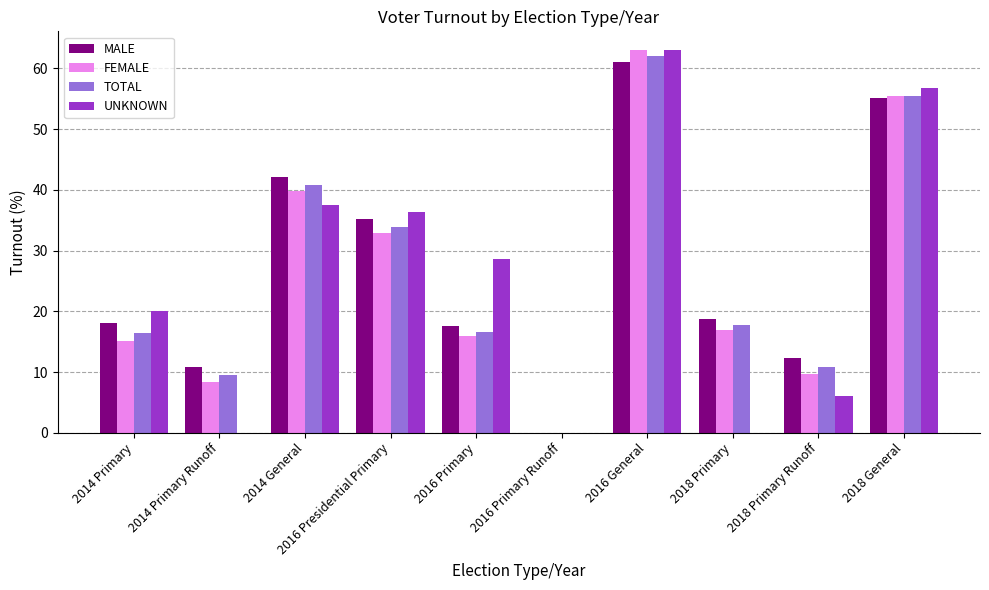

Between 2014 Primary Runoff and 2018 Primary Runoff, which series saw the biggest shift?

UNKNOWN